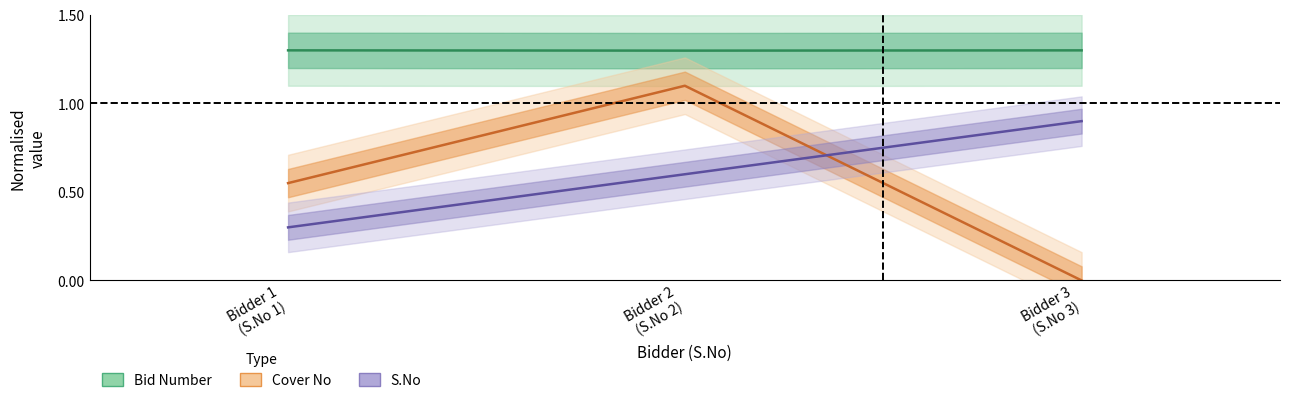

Where is Cover No nearest to the value 0?

Bidder 3 (S.No 3)